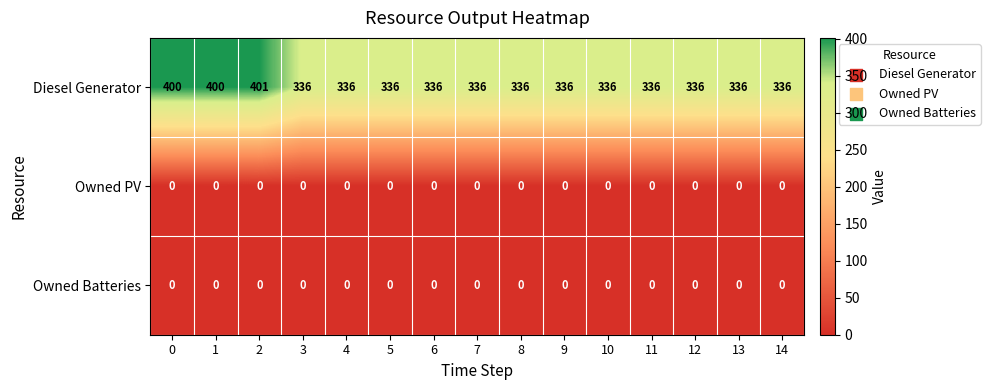

The Owned Batteries series shows 0 at 14. True or false?

True